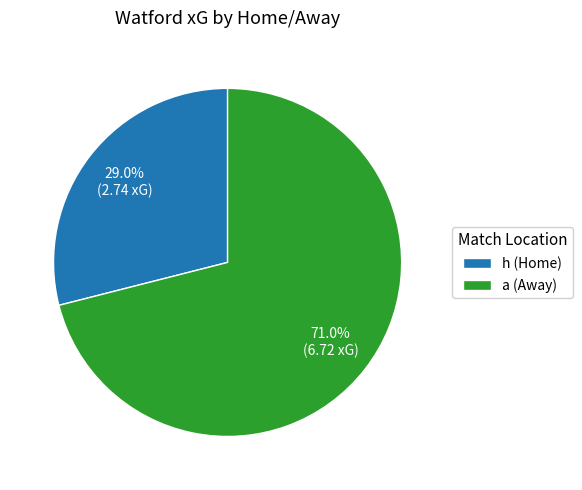

Is a (Away) the majority of the pie?

Yes